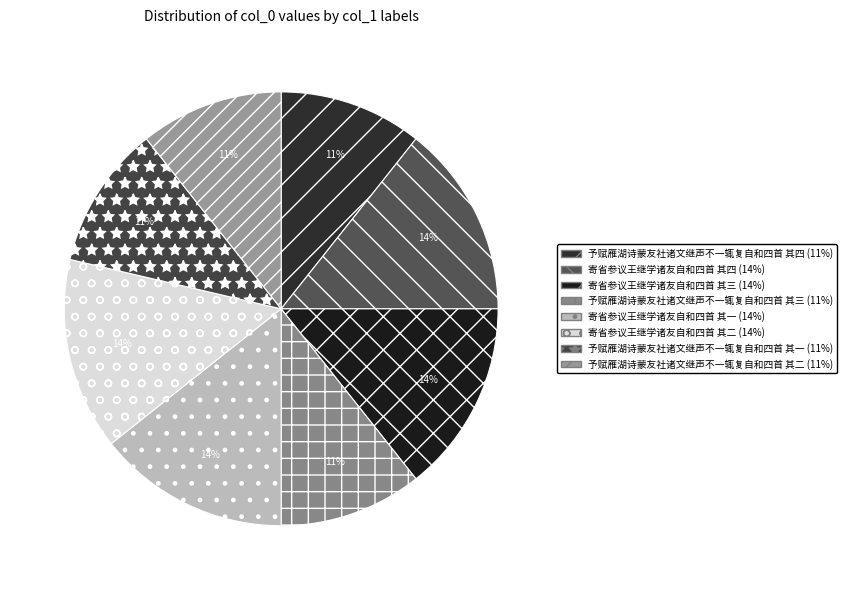

Which has a higher value, 寄省参议王继学诸友自和四首 其三 or 寄省参议王继学诸友自和四首 其四?

寄省参议王继学诸友自和四首 其四